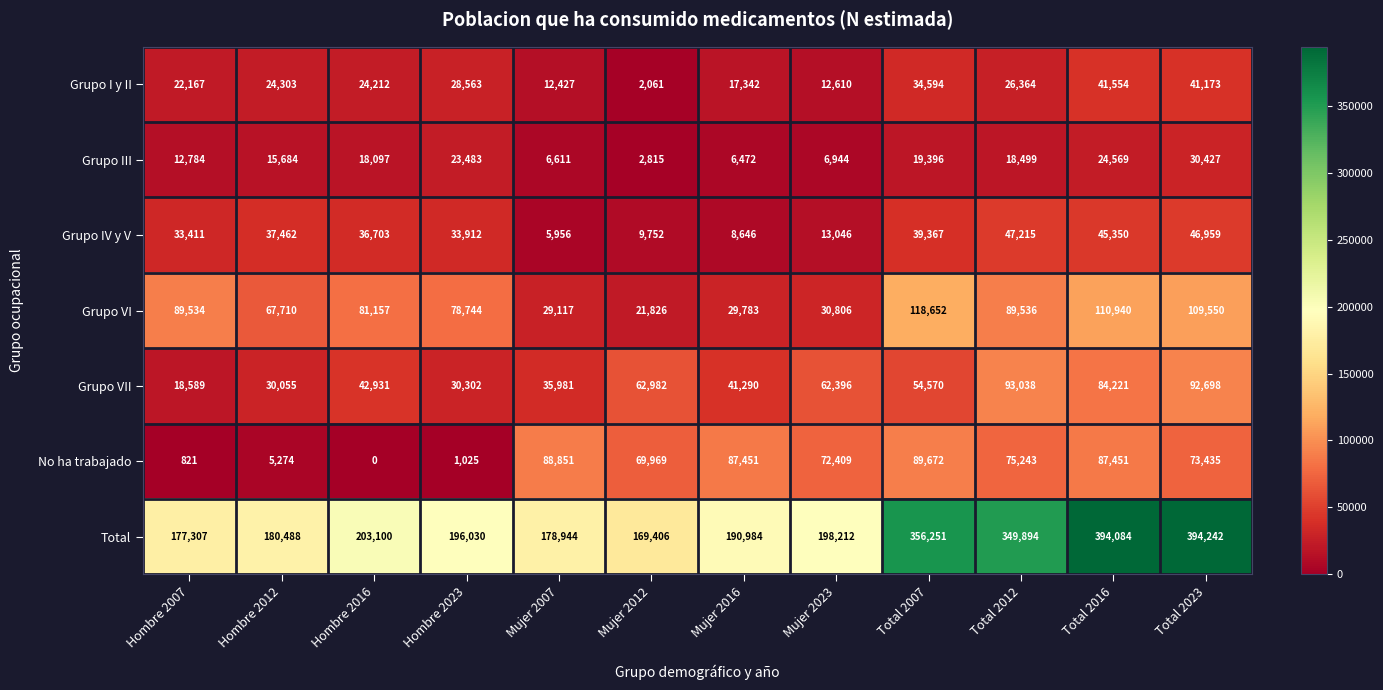

What is the difference between the Grupo VII values at Total 2023 and Mujer 2023?

30302